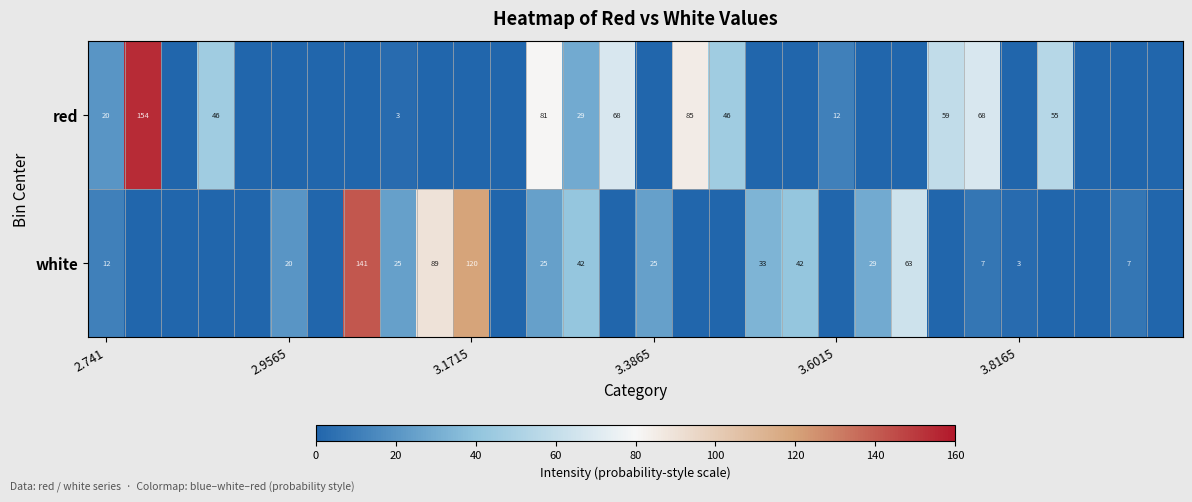

The white series shows 10 at 2.9565. True or false?

False